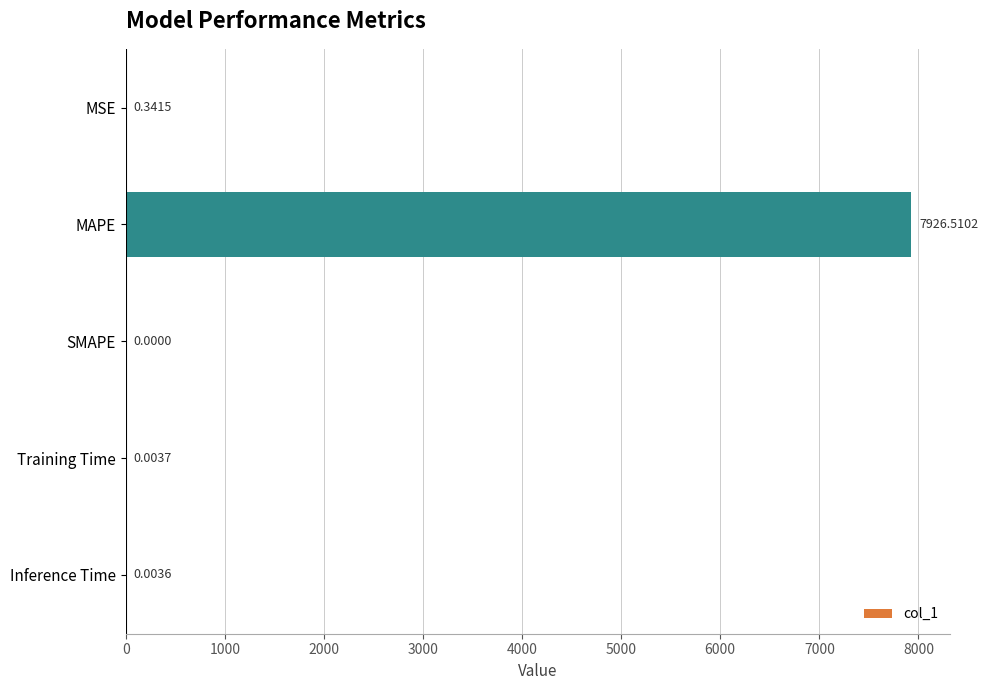

At which category does the chart reach its peak across all series?

MAPE